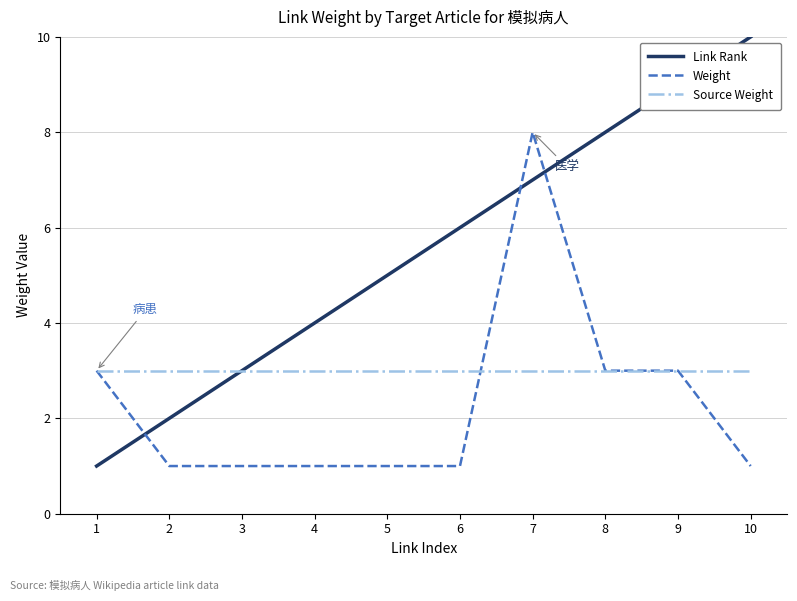

Is the value of Weight at 7 greater than the value of Source Weight at 6?

Yes